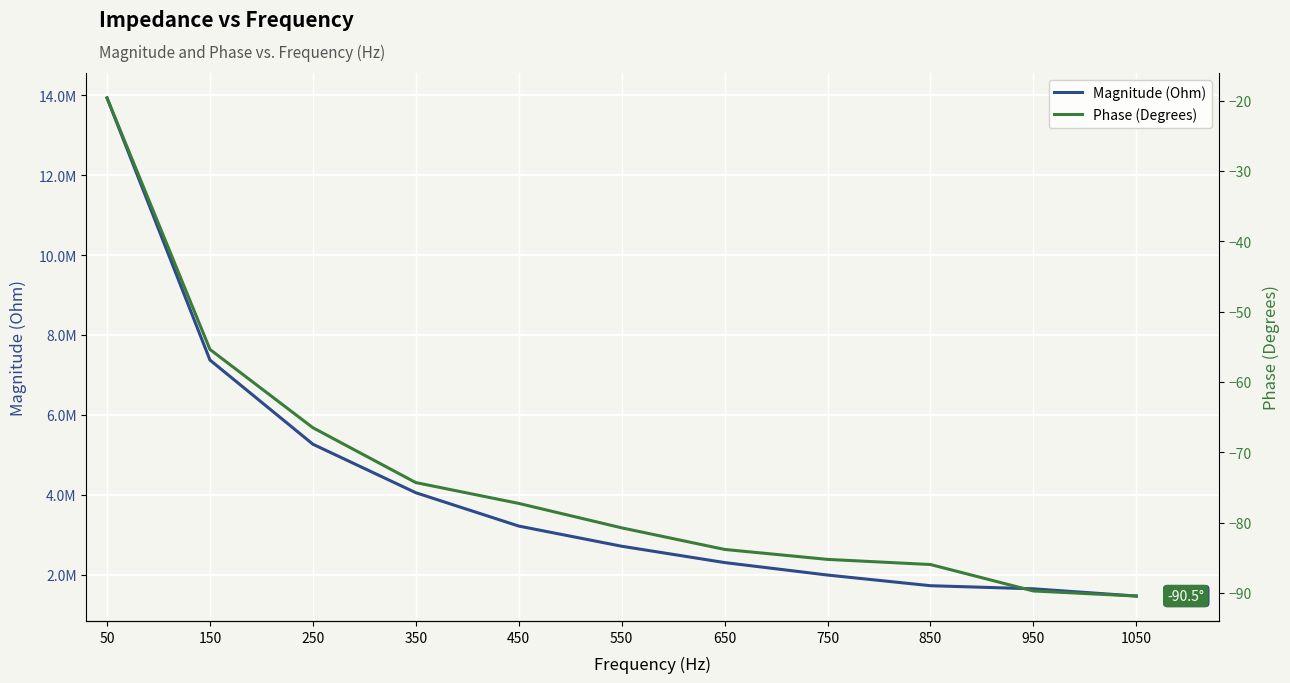

What is the average value of the Phase (Degrees) series?

-73.6